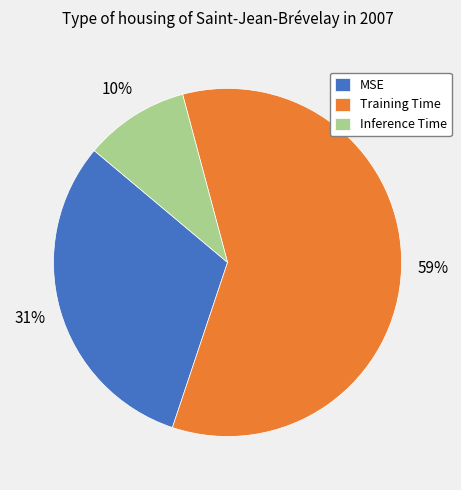

Count the number of slices in the pie.

3